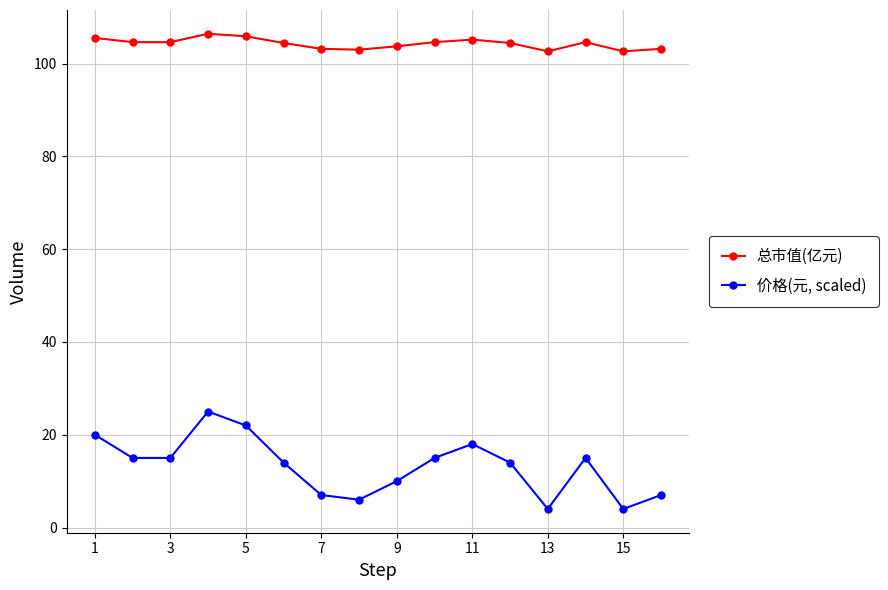

List the series in order of their peak value, lowest first.

价格(元, scaled), 总市值(亿元)